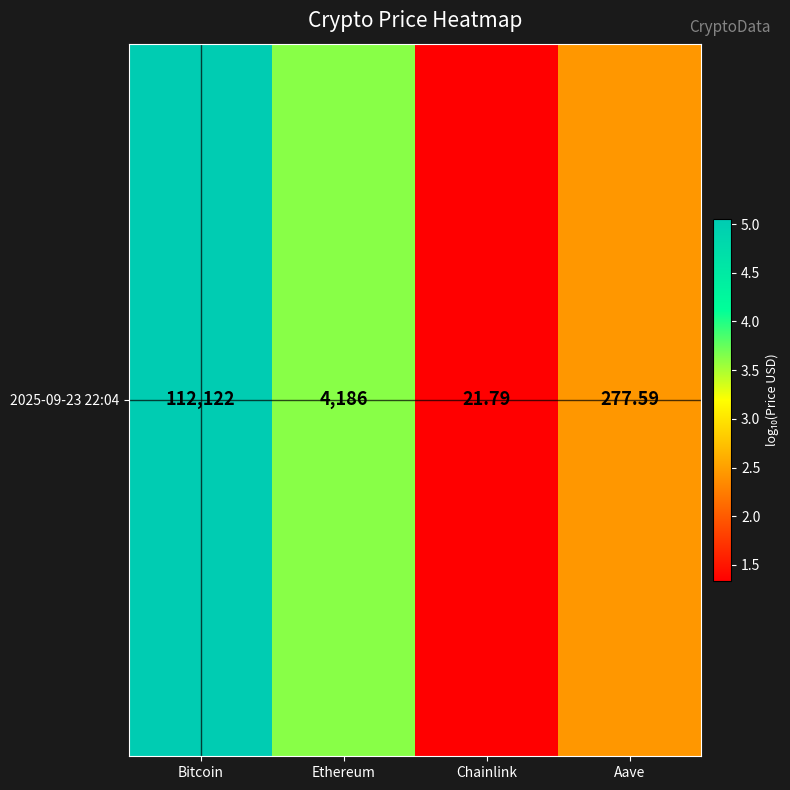

List the labels in order of value, smallest first.

Chainlink, Aave, Ethereum, Bitcoin